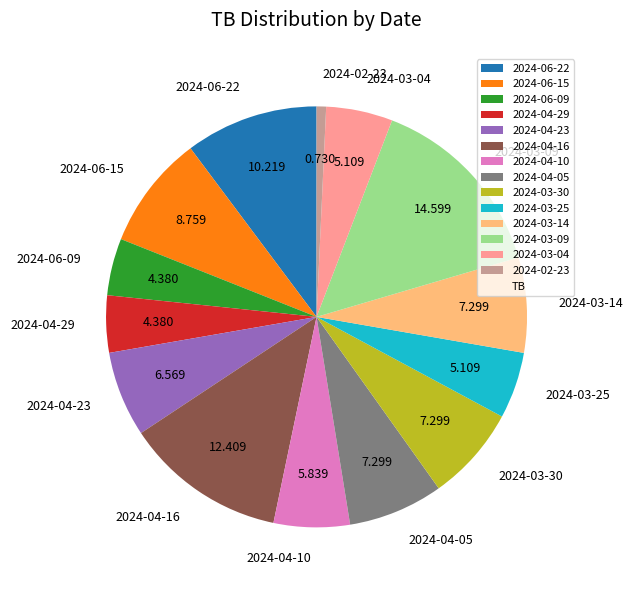

True or false: 2024-06-22 accounts for 21% of the total.

False